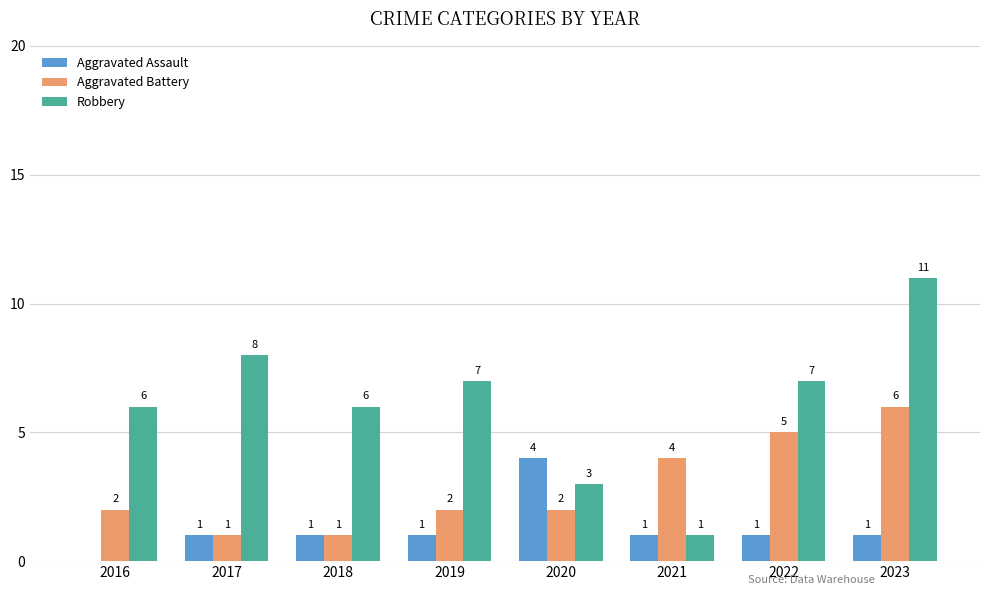

What is the sum of the Aggravated Assault values at 2023 and 2017?

2